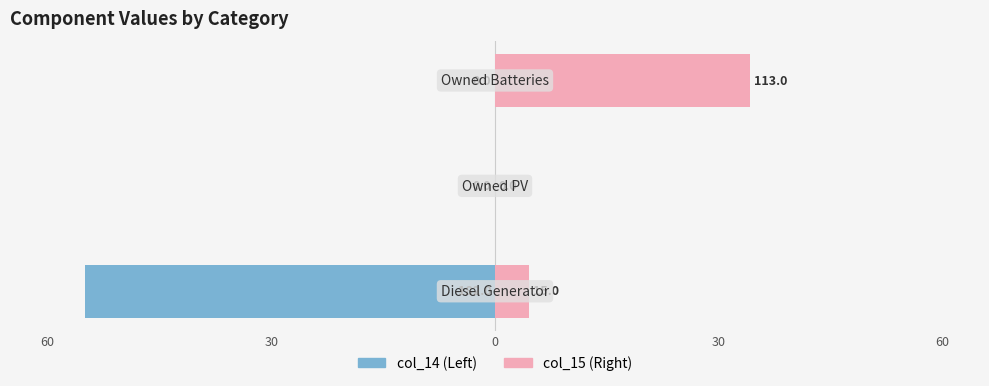

The col_15 series shows 4.5 at 60. True or false?

True